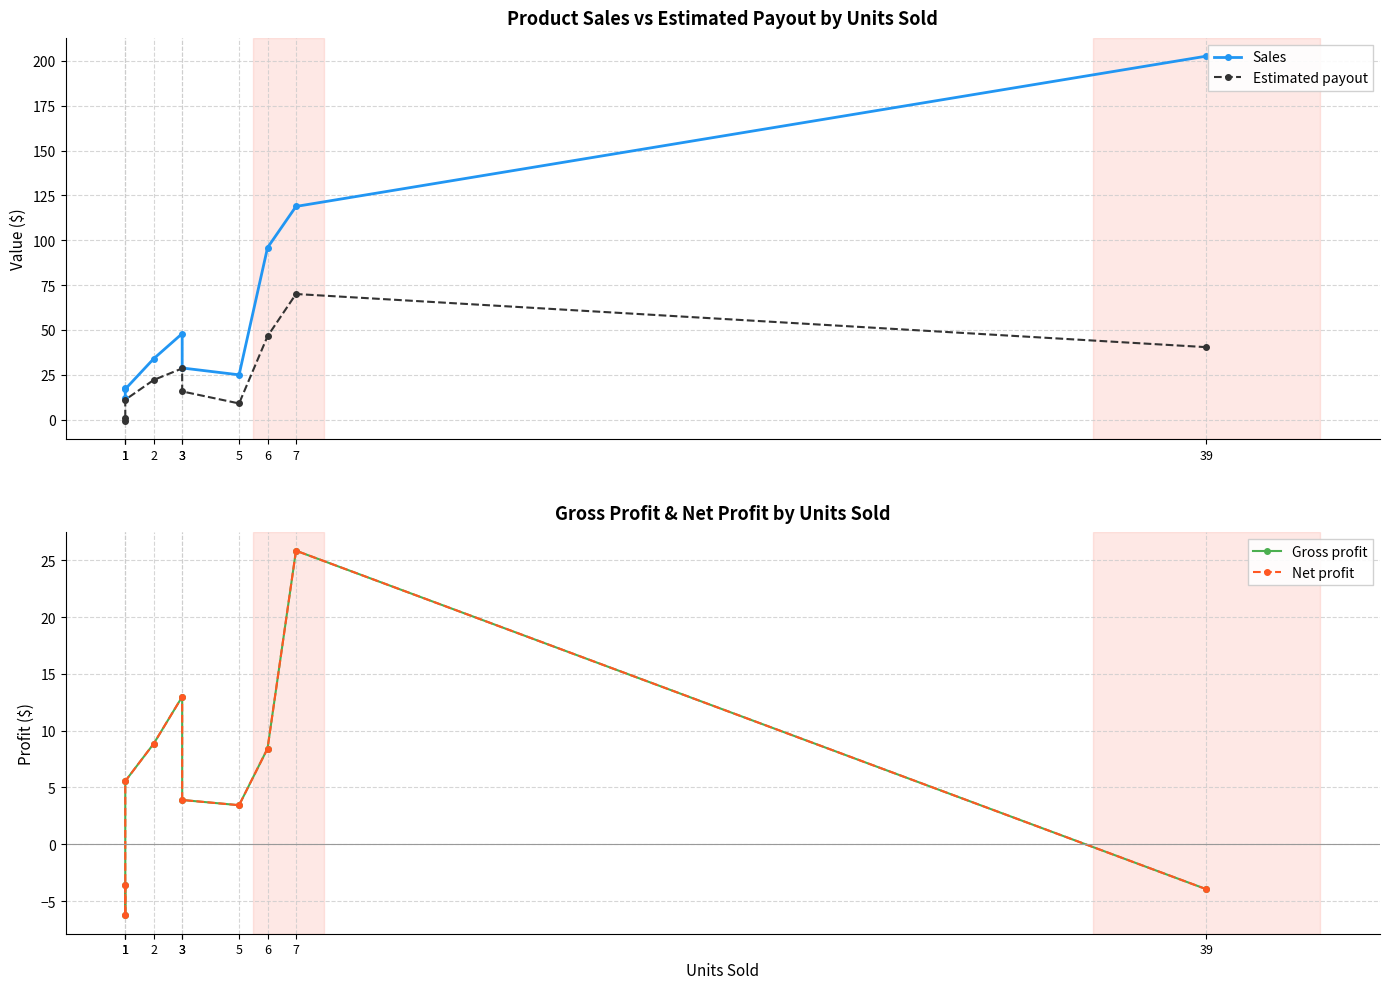

What is the approximate value of Gross profit at 39?

-4.0